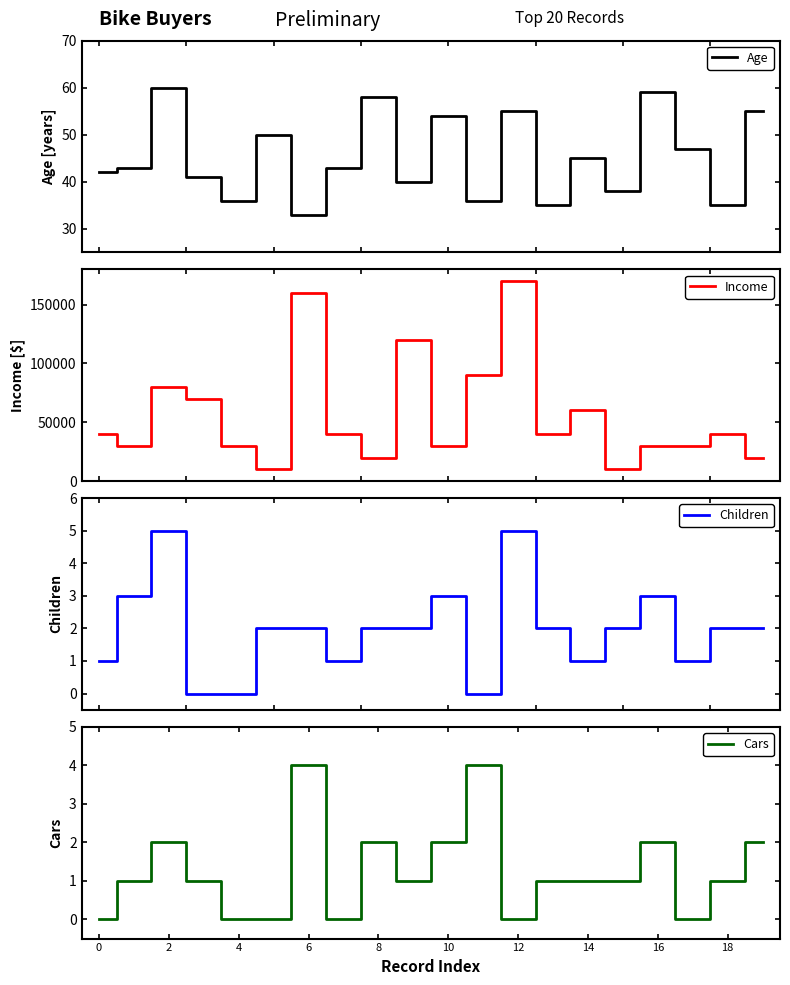

How many series are shown in this chart?

4